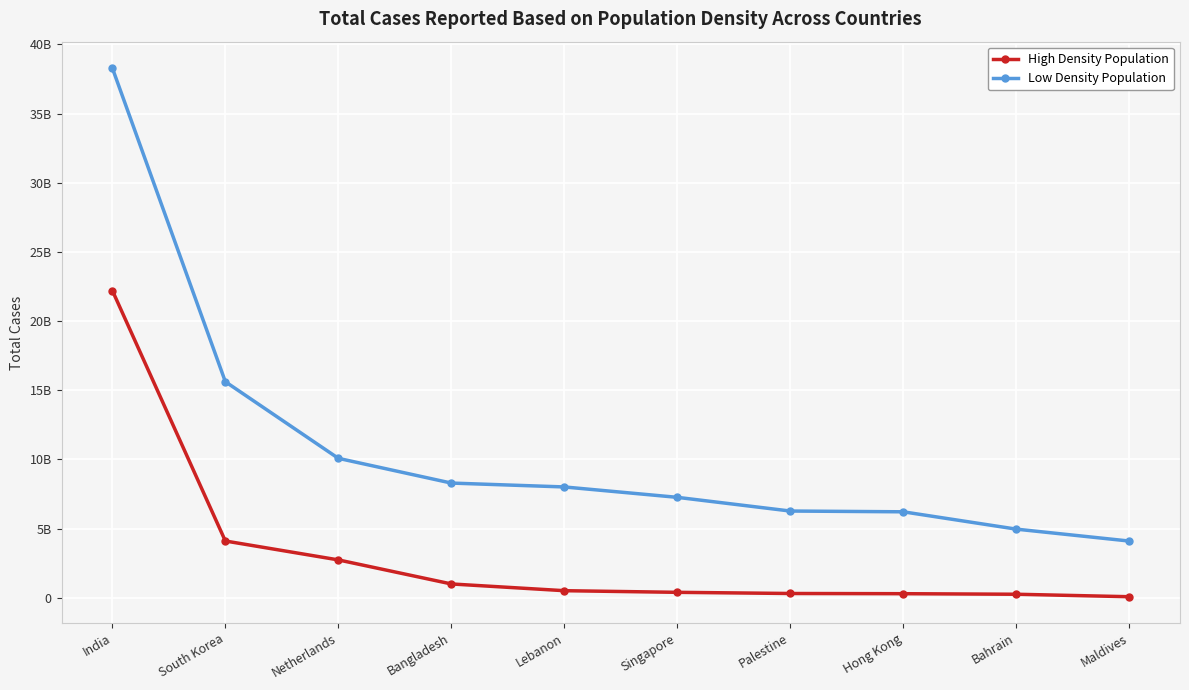

Does the chart have visible grid lines?

Yes